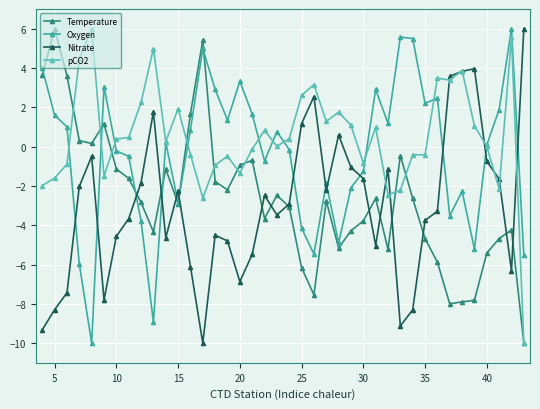

Which series has the largest total across all categories?

pCO2